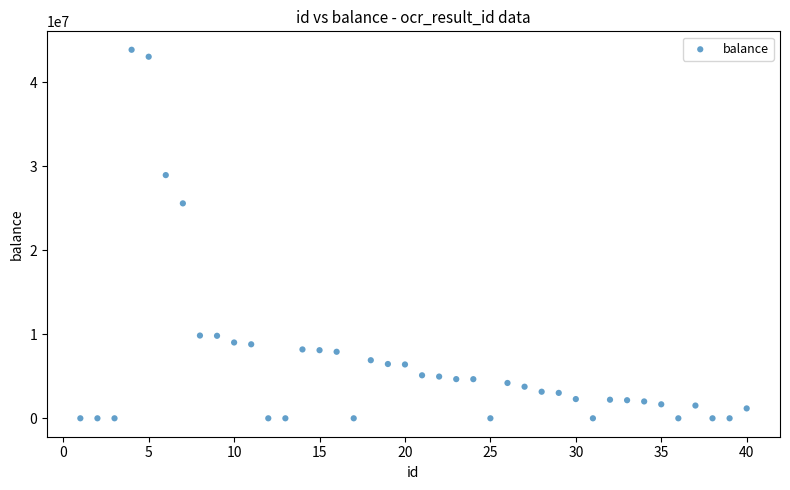

What Y value in the scatter plot is closest to 21937480?

25587052